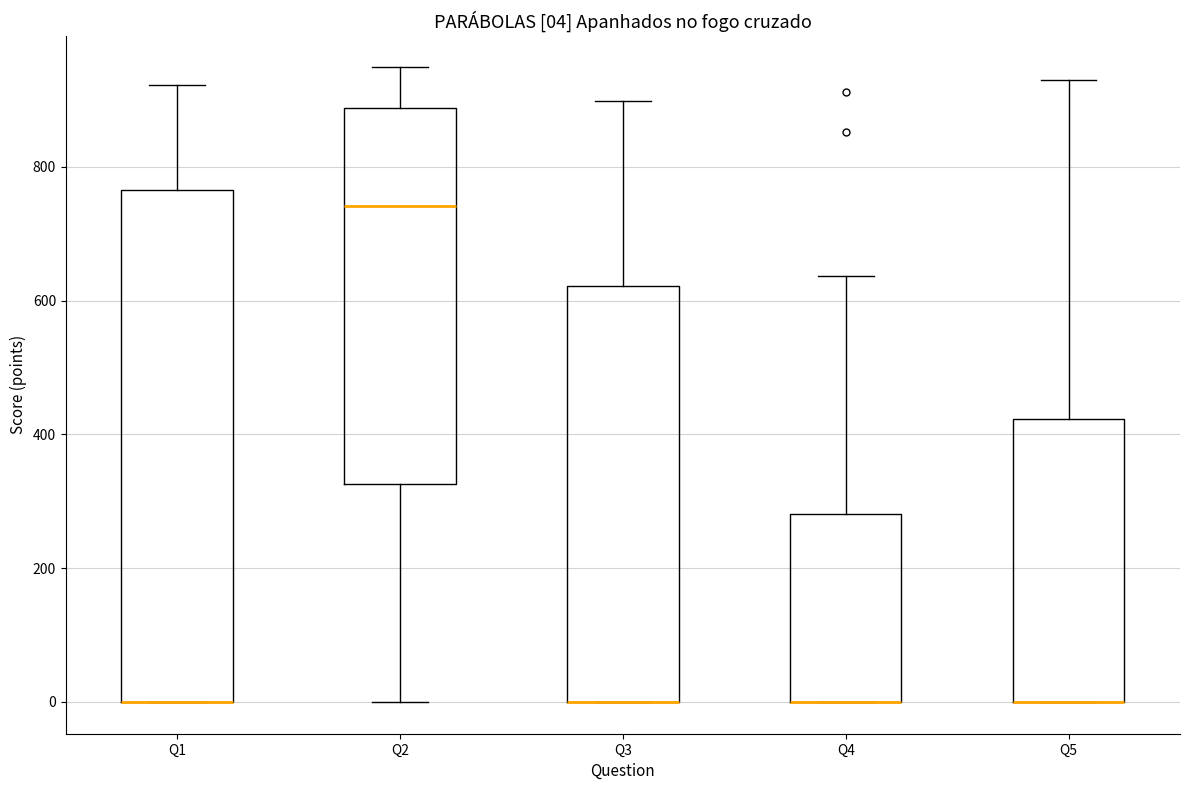

Which box is the tallest, from its lower edge to its upper edge?

Q1